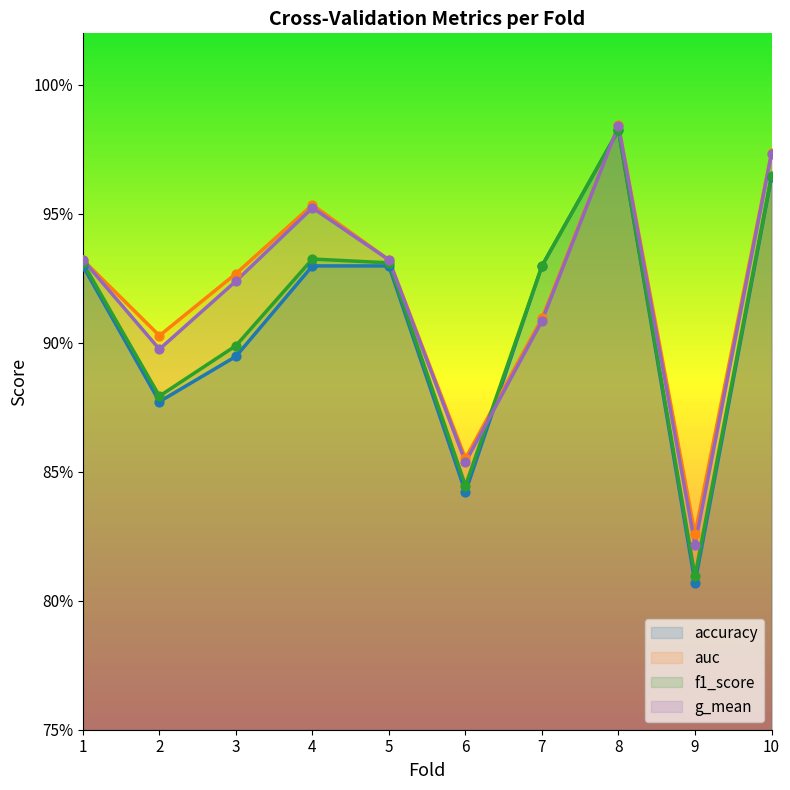

Which series contains the lowest Y value?

accuracy